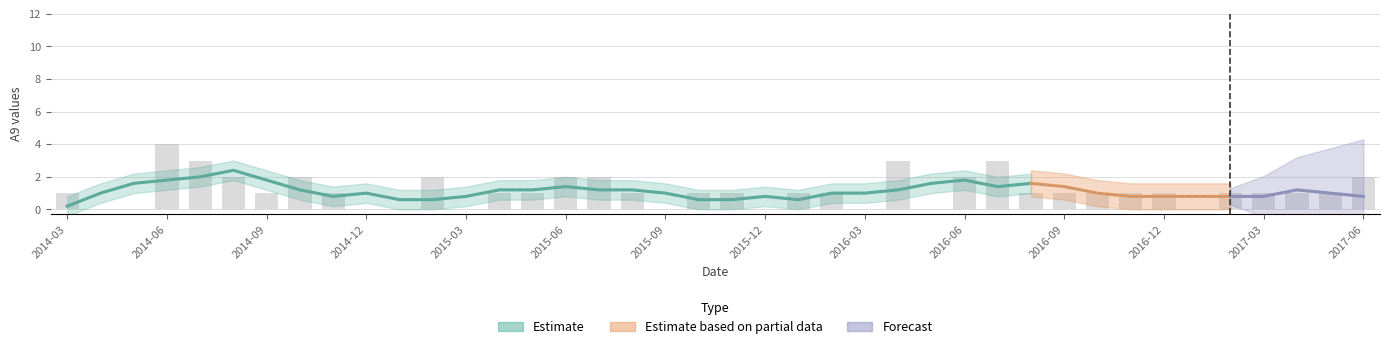

Which has a higher value, 2016-01 or 2014-12?

2016-01